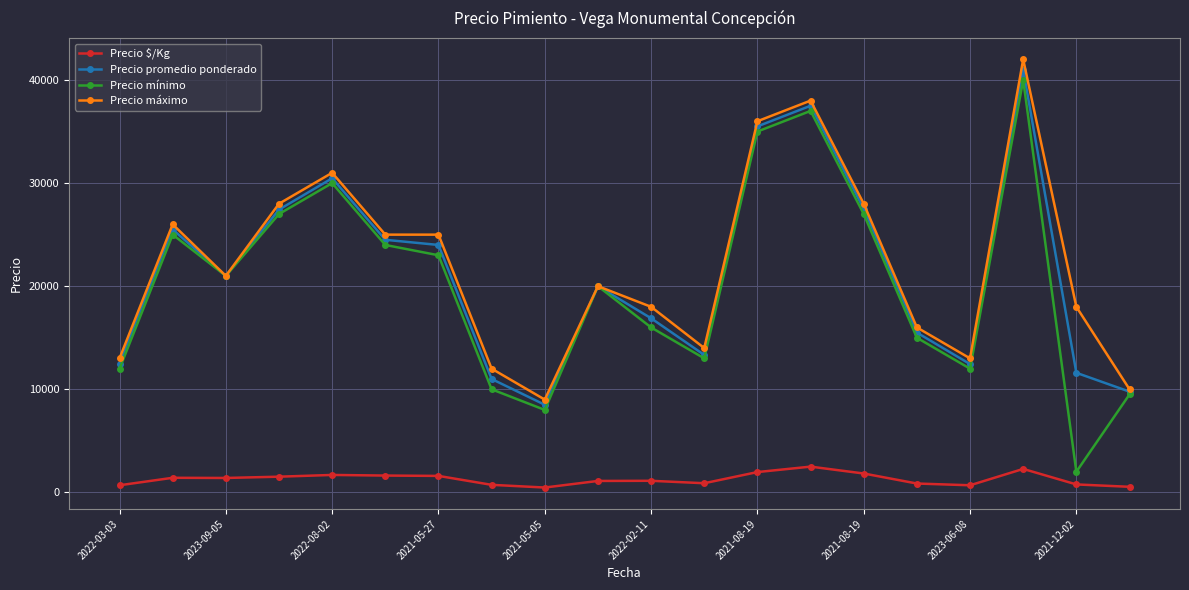

True or false: Precio mínimo and Precio $/Kg intersect in this chart.

False